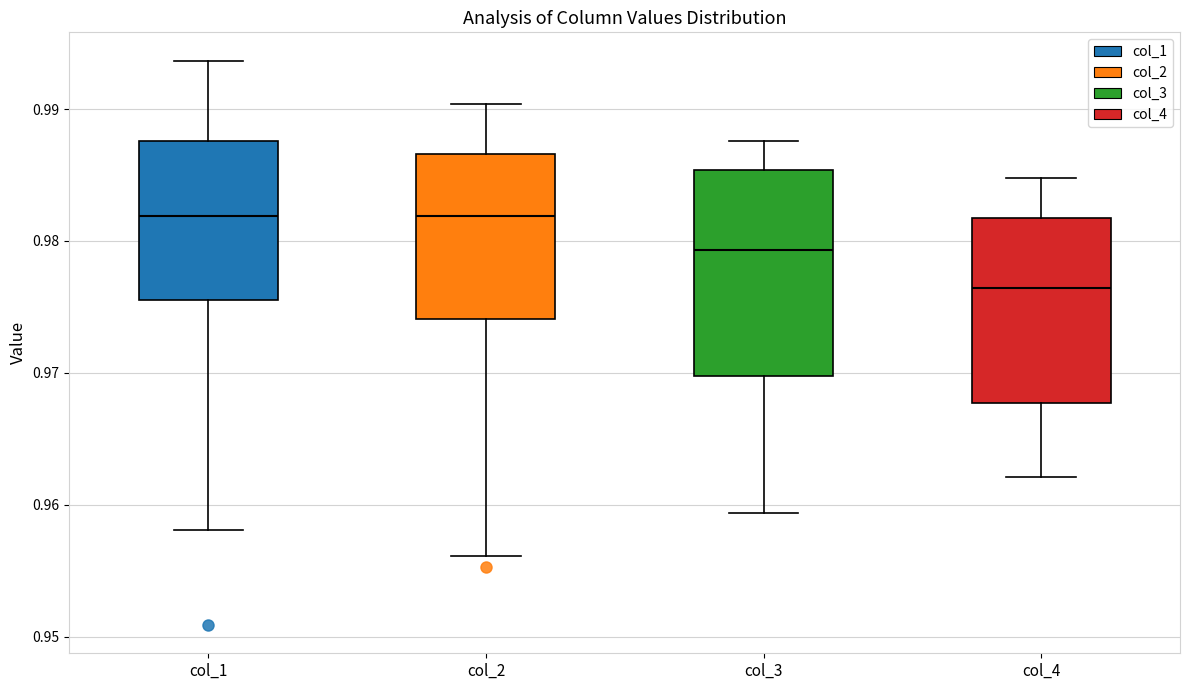

Comparing the boxes themselves (not the whiskers), which one is the tallest?

col_3